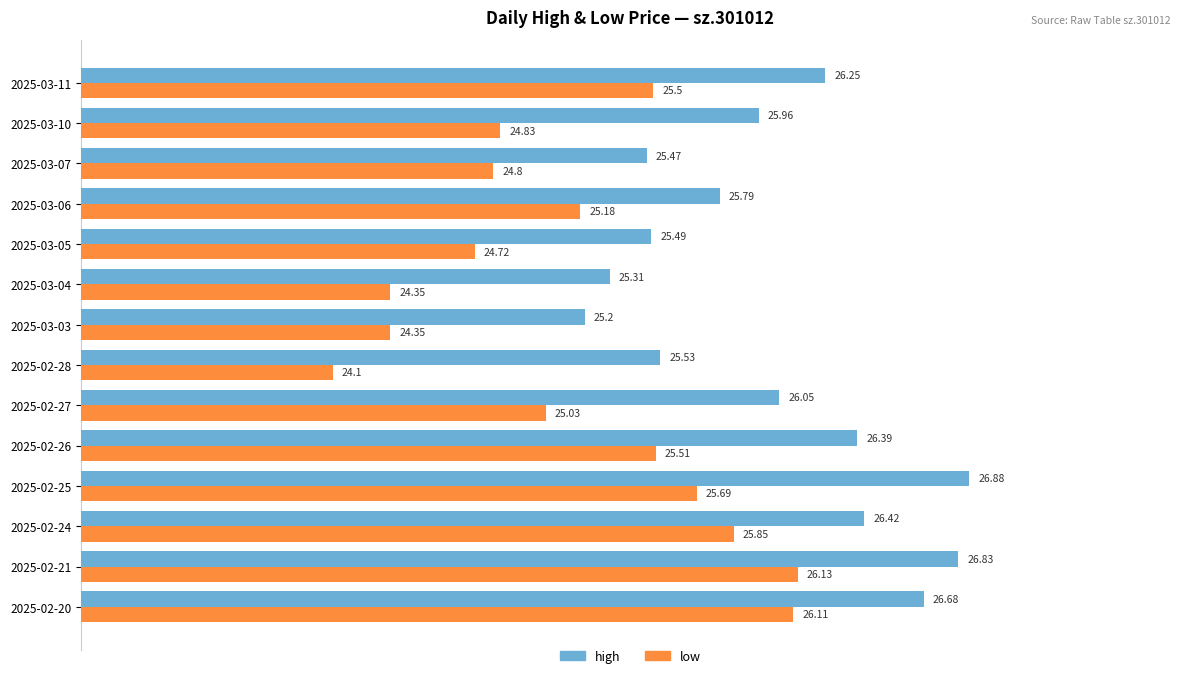

What is the difference between the highest and lowest values at 2025-03-06?

0.6